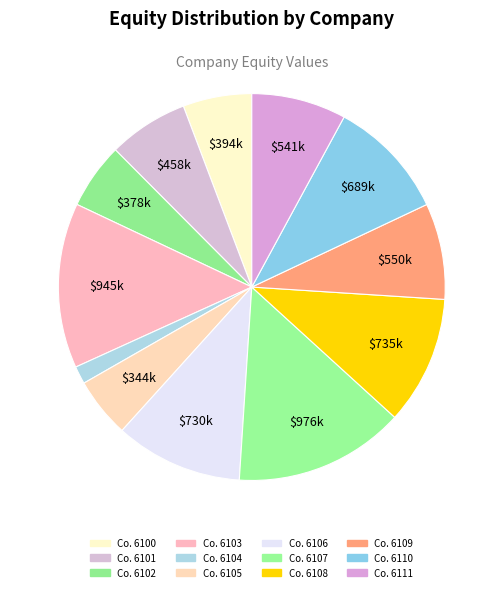

Rank the categories by value from highest to lowest.

6107, 6103, 6108, 6106, 6110, 6109, 6111, 6101, 6100, 6102, 6105, 6104